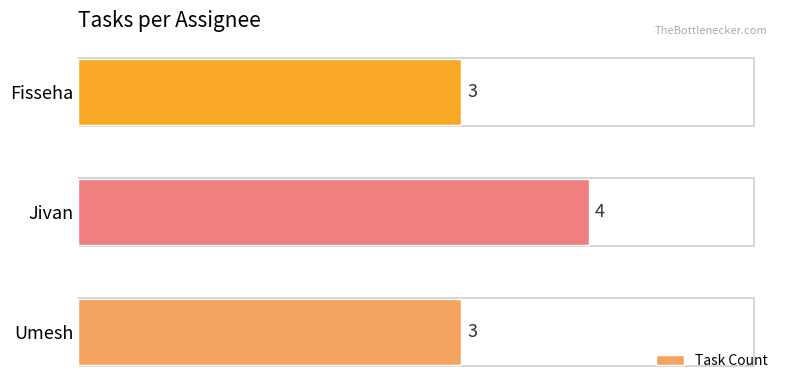

The value at Umesh is 3. True or false?

True